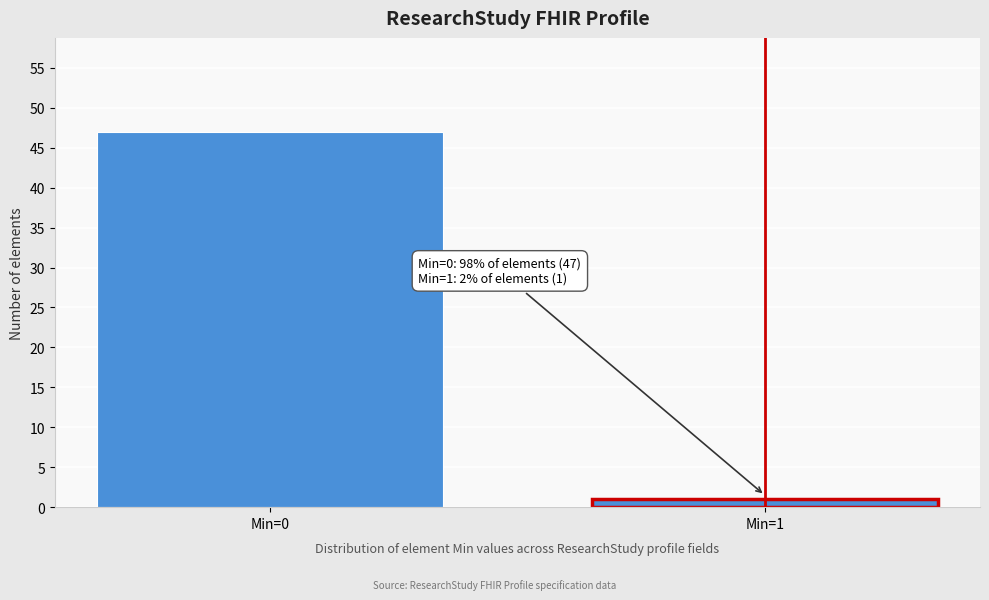

Reading left to right, list all the values displayed in this chart.

Min=0=47	Min=1=1